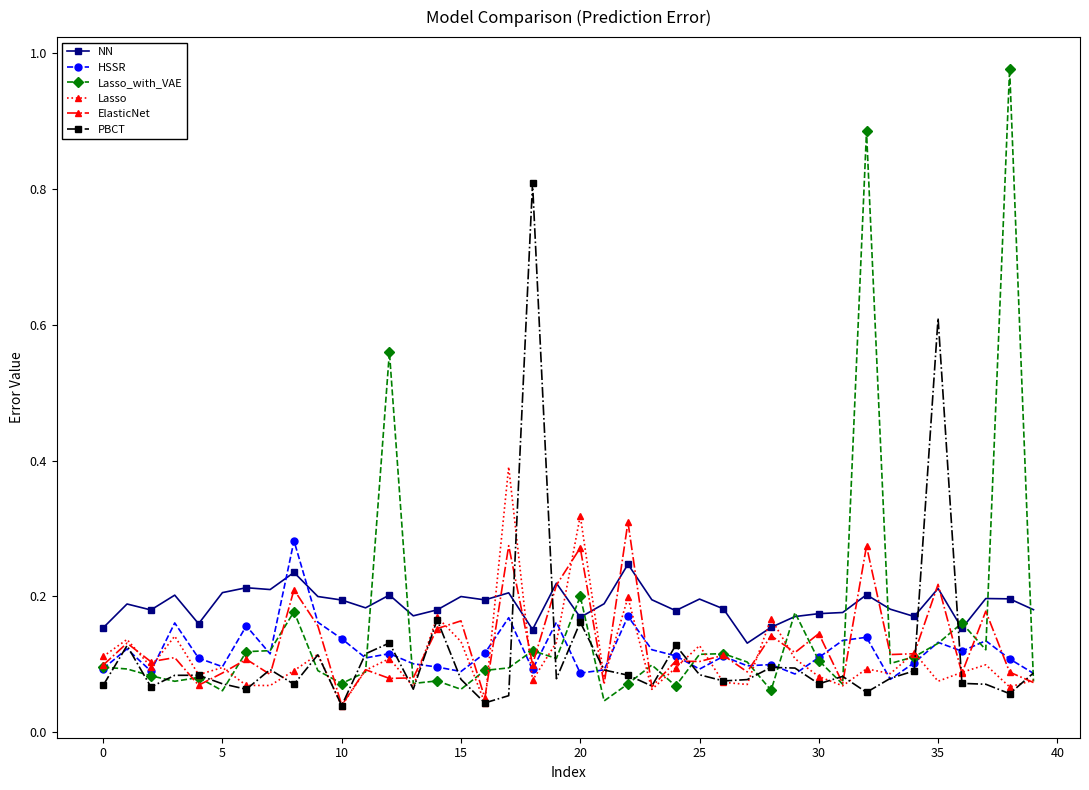

What is the sum of all Lasso values?

4.4